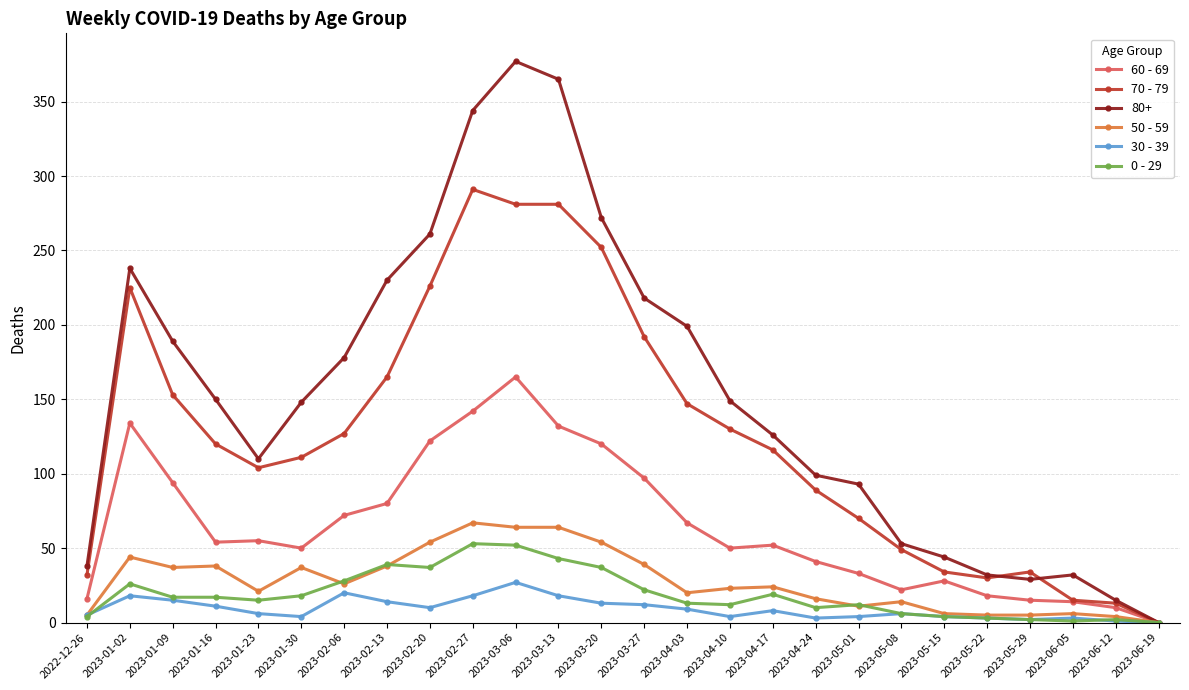

At 2023-02-27, list the series in order from smallest to largest.

30 - 39, 0 - 29, 50 - 59, 60 - 69, 70 - 79, 80+